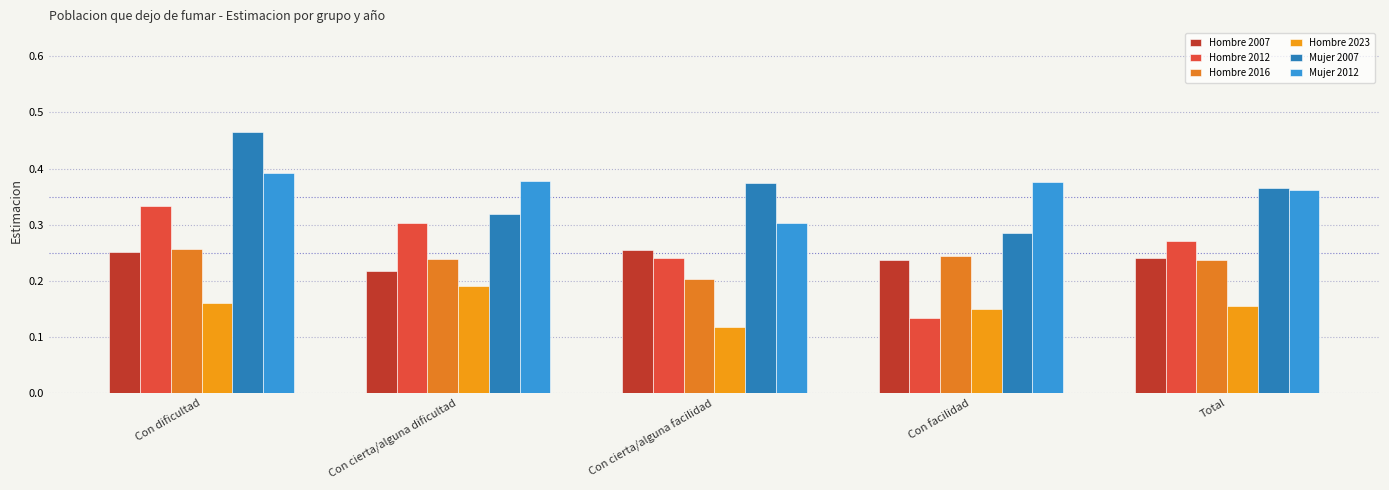

Reading left to right, extract all data points from this chart.

Hombre 2007: Con dificultad=0.3	Con cierta/alguna dificultad=0.2	Con cierta/alguna facilidad=0.3	Con facilidad=0.2	Total=0.2
Hombre 2012: Con dificultad=0.3	Con cierta/alguna dificultad=0.3	Con cierta/alguna facilidad=0.2	Con facilidad=0.1	Total=0.3
Hombre 2016: Con dificultad=0.3	Con cierta/alguna dificultad=0.2	Con cierta/alguna facilidad=0.2	Con facilidad=0.2	Total=0.2
Hombre 2023: Con dificultad=0.2	Con cierta/alguna dificultad=0.2	Con cierta/alguna facilidad=0.1	Con facilidad=0.1	Total=0.2
Mujer 2007: Con dificultad=0.5	Con cierta/alguna dificultad=0.3	Con cierta/alguna facilidad=0.4	Con facilidad=0.3	Total=0.4
Mujer 2012: Con dificultad=0.4	Con cierta/alguna dificultad=0.4	Con cierta/alguna facilidad=0.3	Con facilidad=0.4	Total=0.4